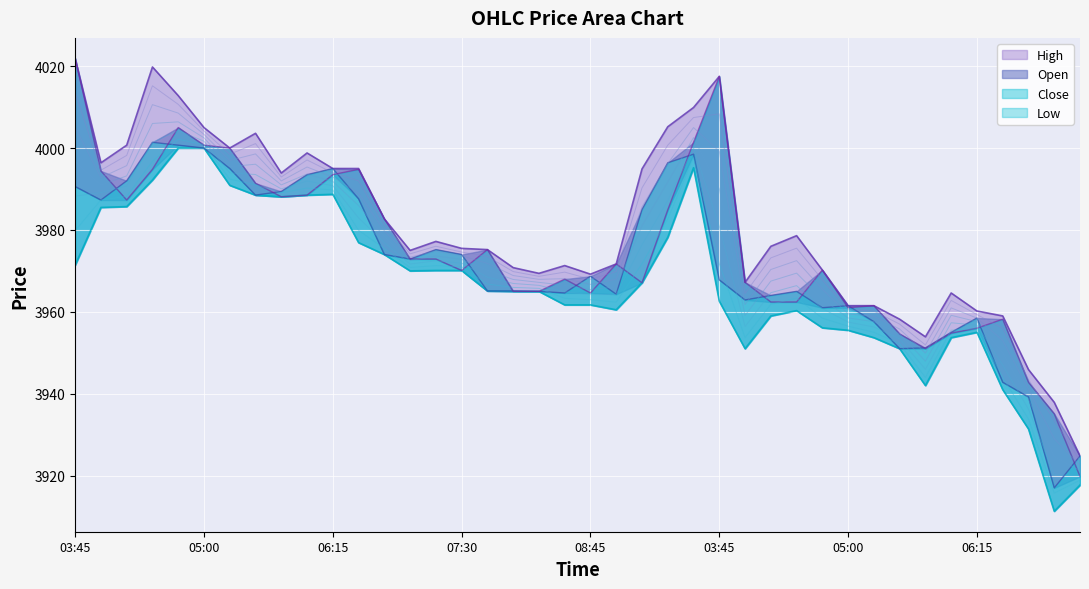

Where is the first local maximum for Open?

2025-08-21 04:45